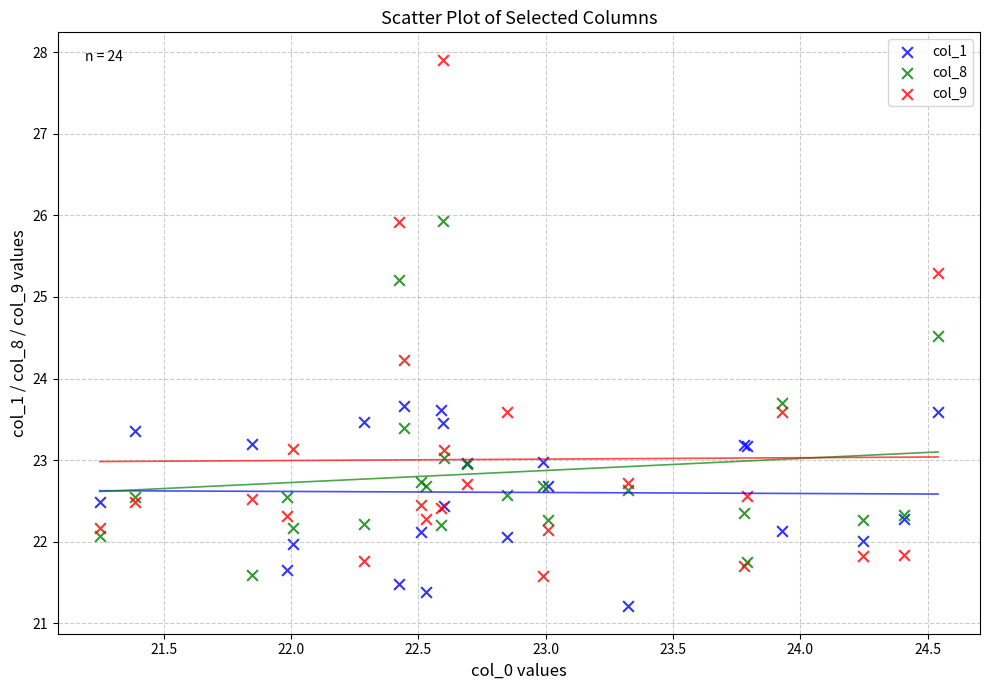

What are all the series names shown in the legend?

col_1, col_8, col_9